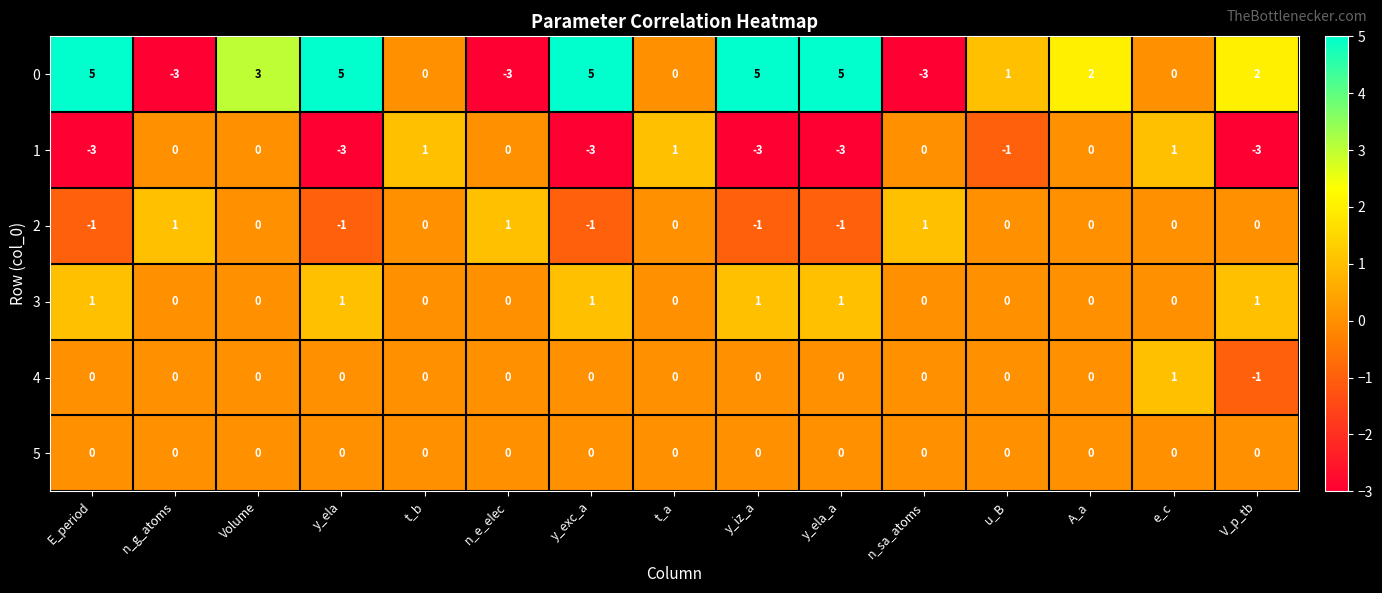

How many distinct data groups are displayed?

6